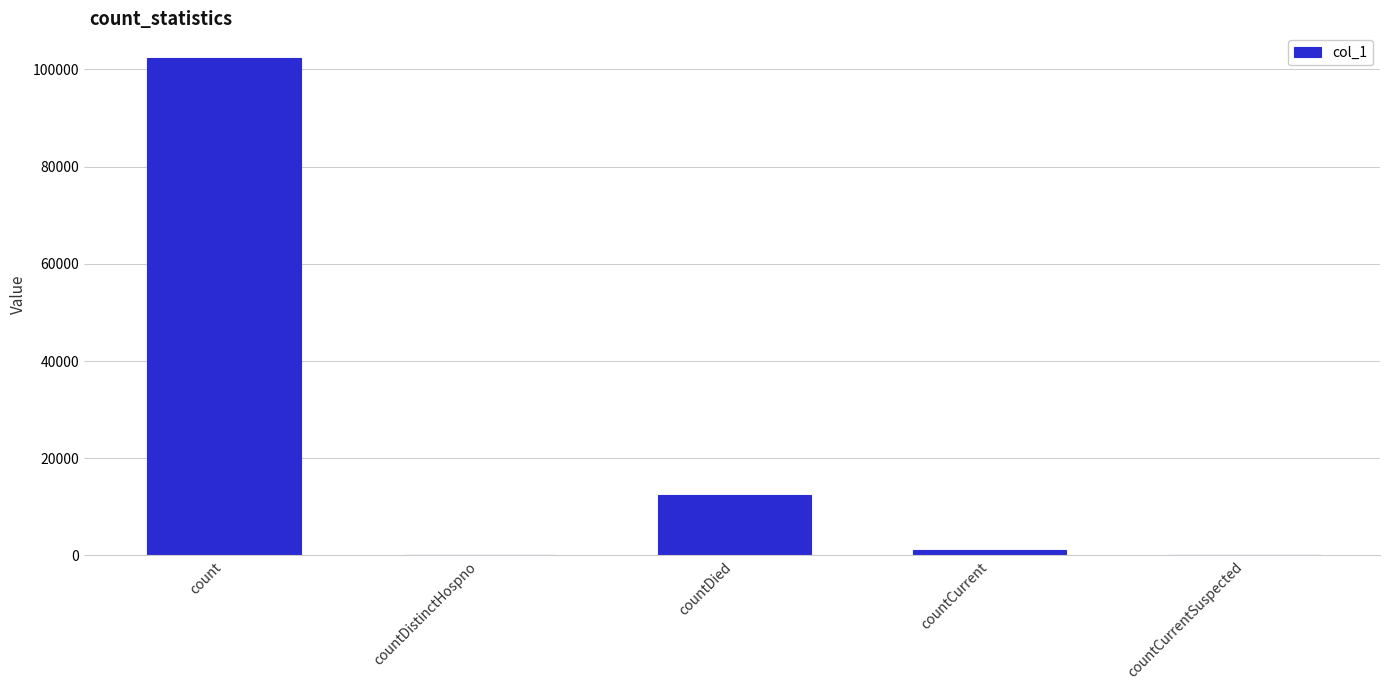

What is the maximum value shown in the chart?

102317